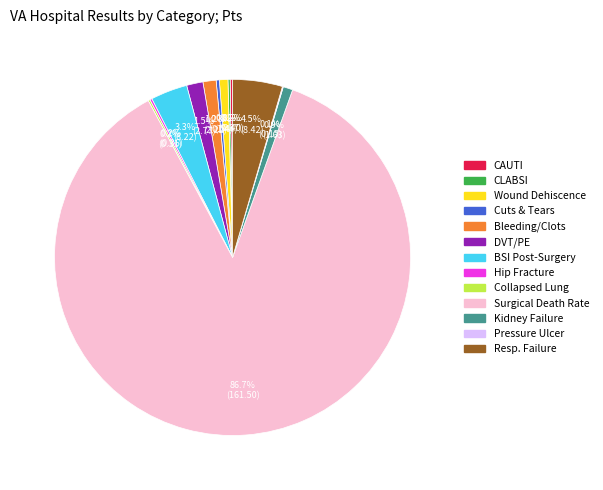

Is there any slice that represents more than half of the pie?

Yes